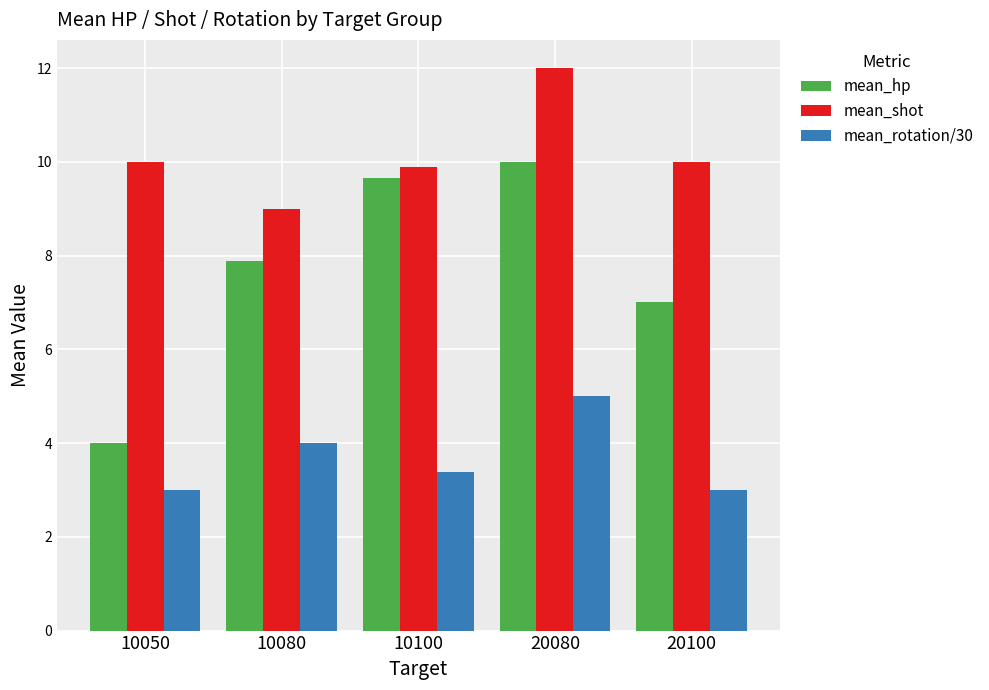

Which series has the widest spread of values?

mean_hp